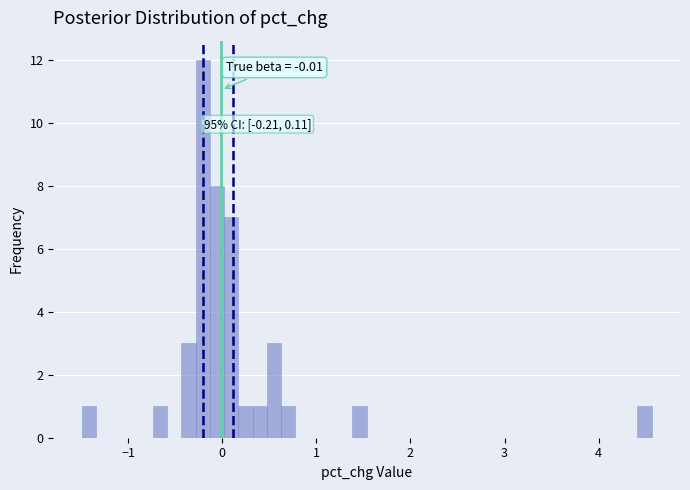

Read against the x-axis, roughly where is the centre of the tallest bar?

-0.2